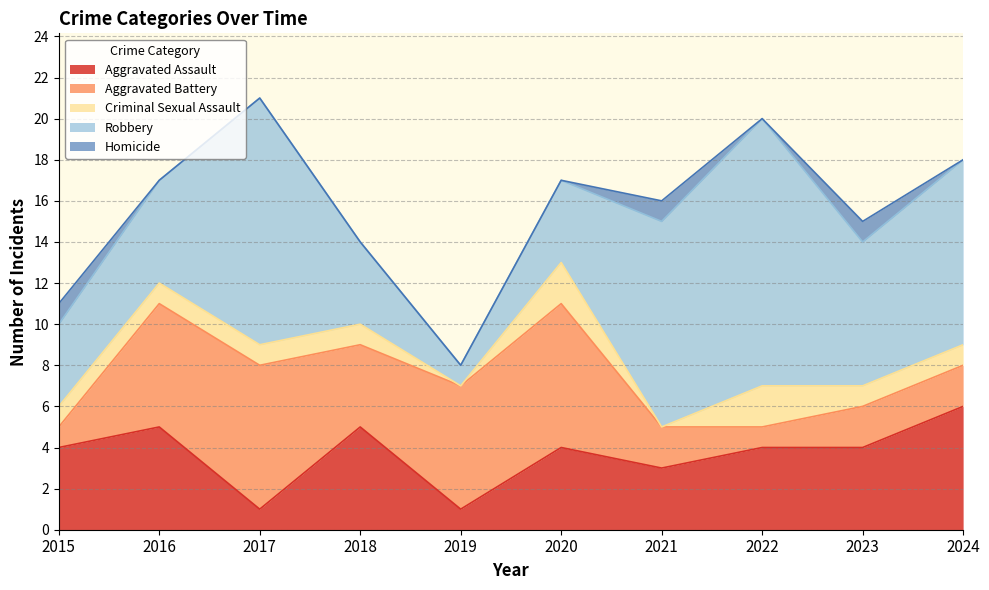

What is the difference between the maximum and minimum values in the Aggravated Assault series?

5